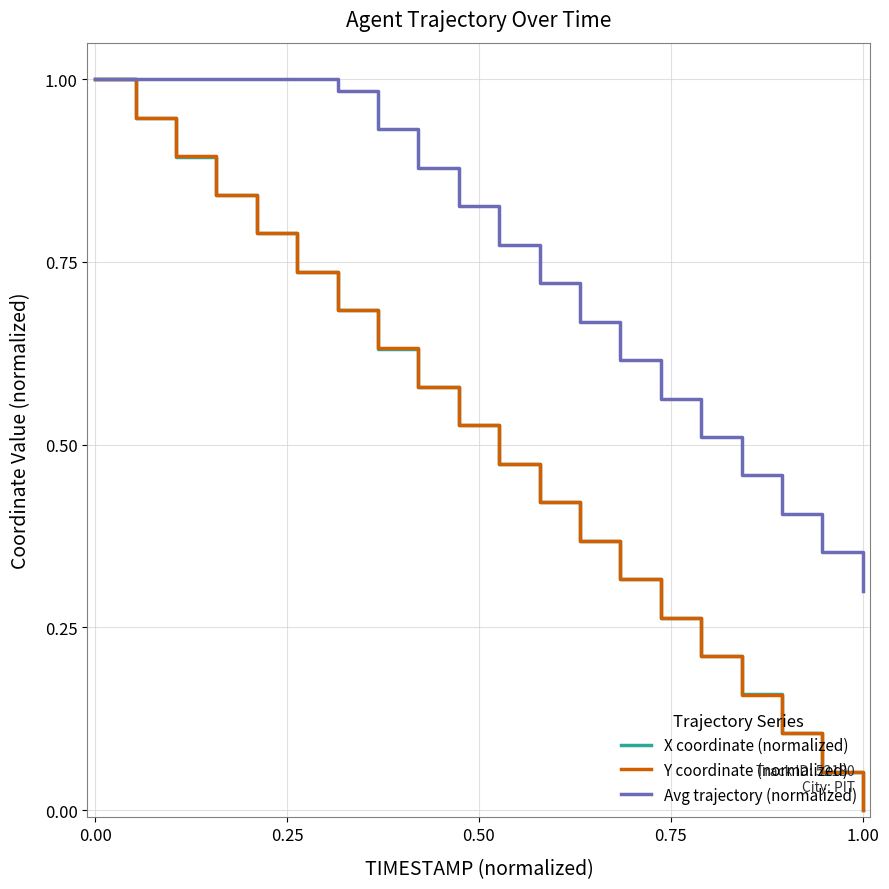

Which series has the largest total across all categories?

Avg trajectory (normalized)